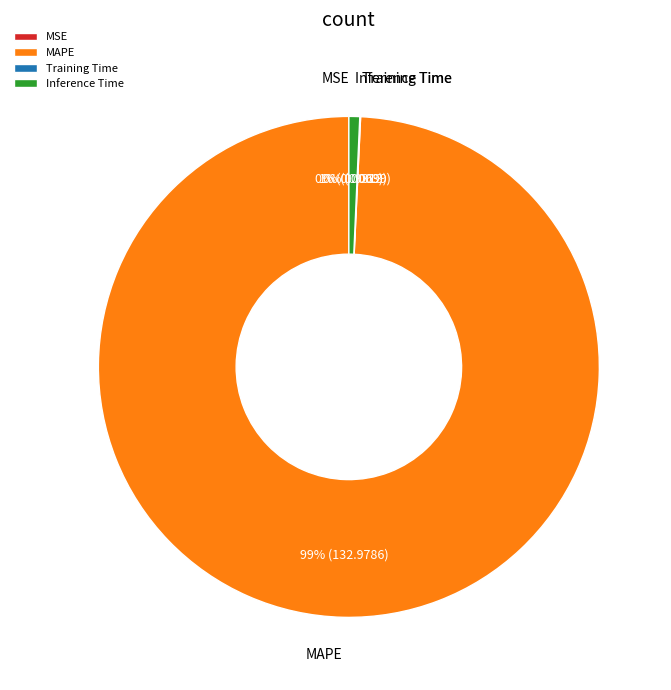

To the nearest percent, what is the difference between the largest and smallest slice percentages?

99%